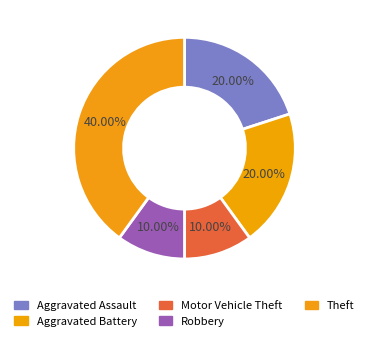

How many slices are in this pie chart?

5